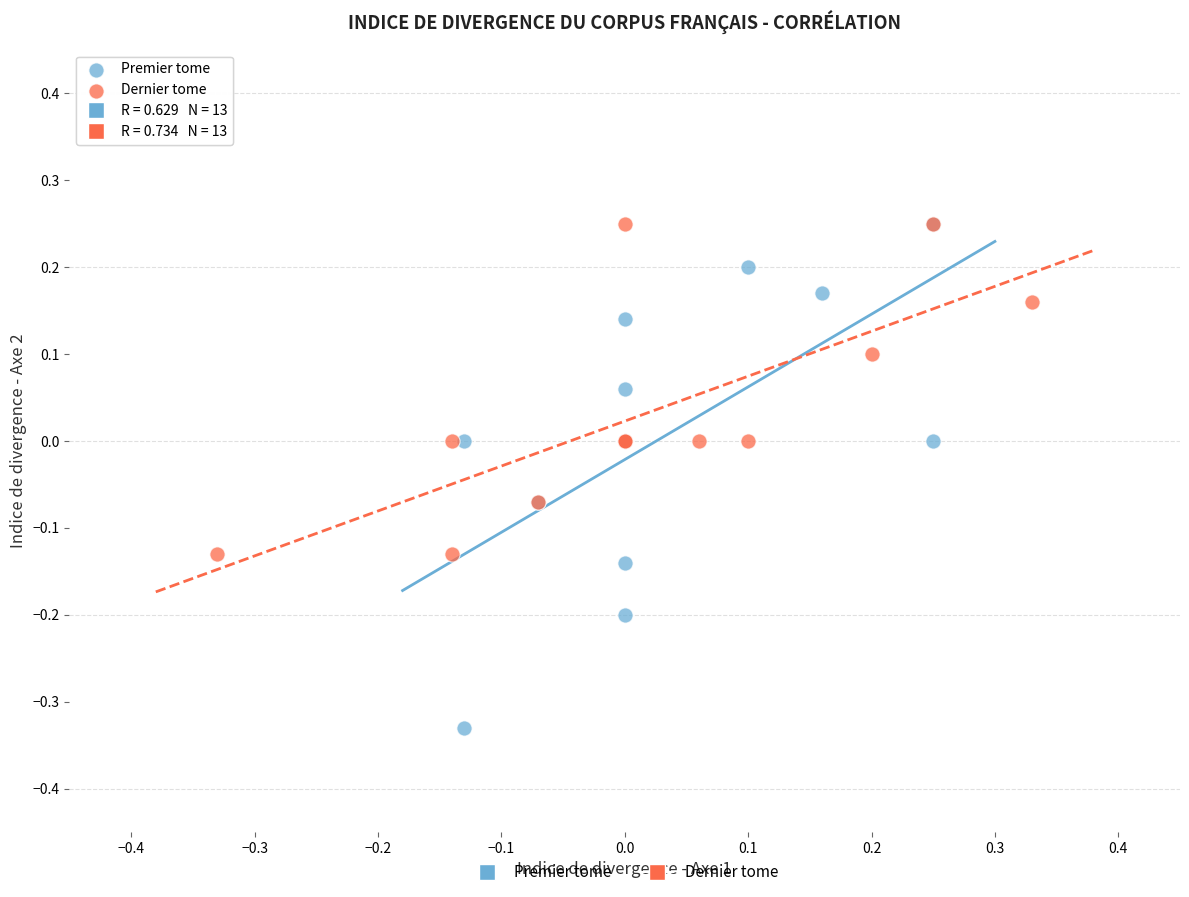

What are all the series names shown in the legend?

Premier tome, Dernier tome